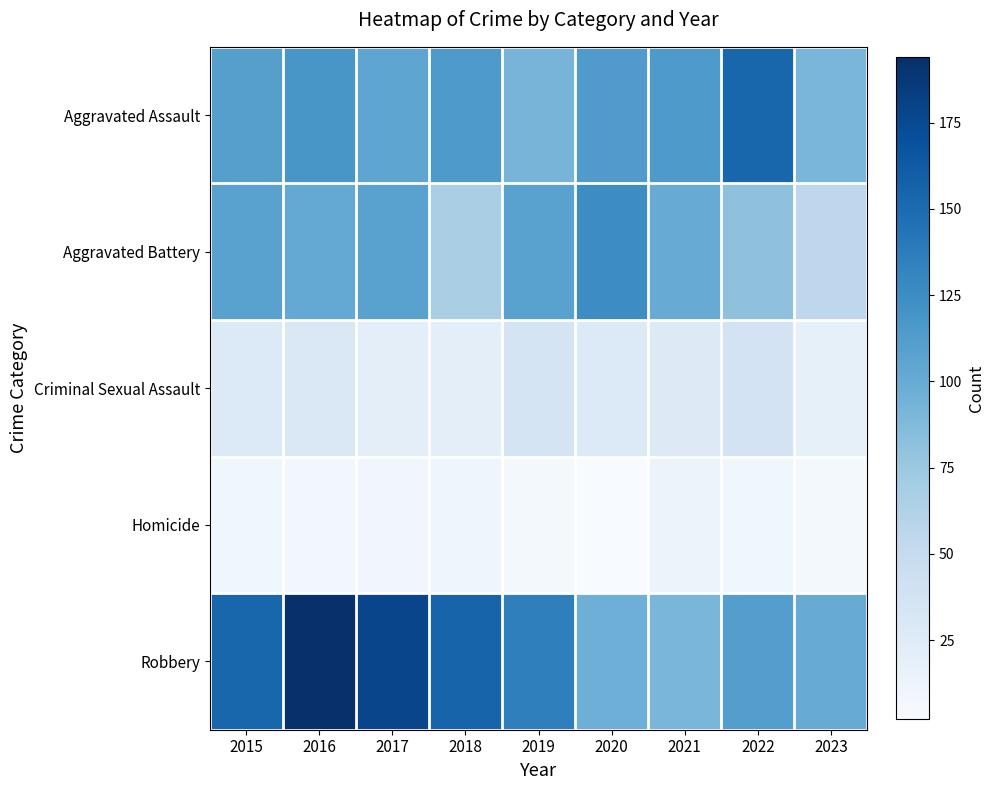

What is the total value across all series at 2017?

420